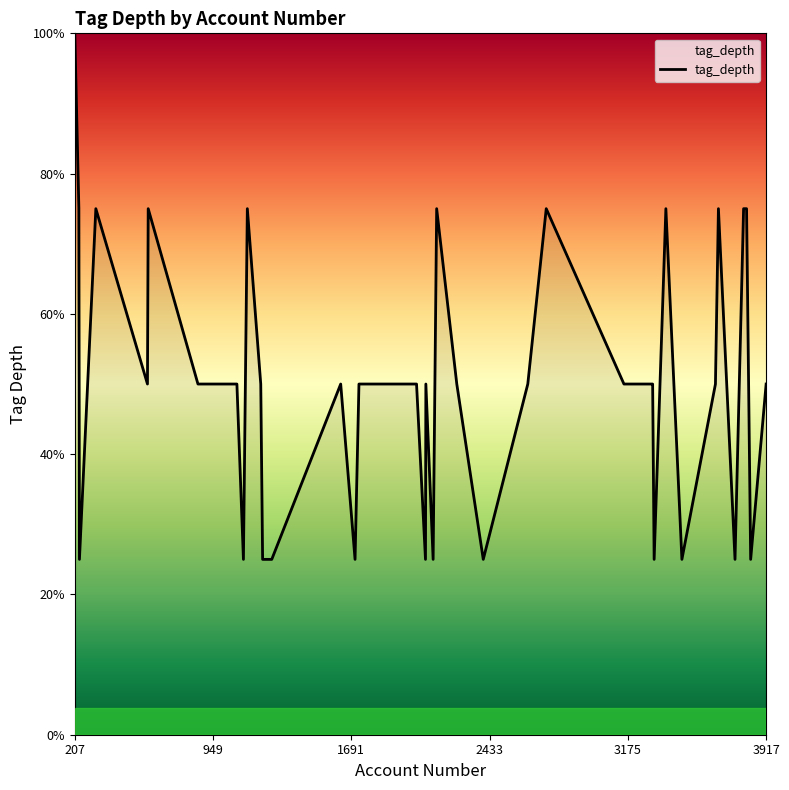

Is this an area chart (filled region under the line)?

Yes